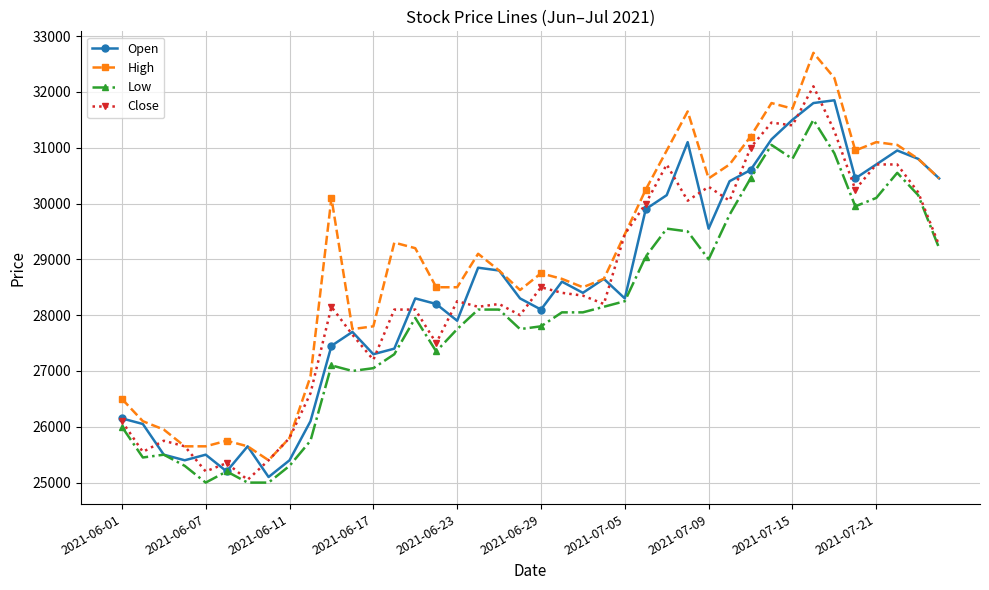

Which series has the widest spread of values?

High